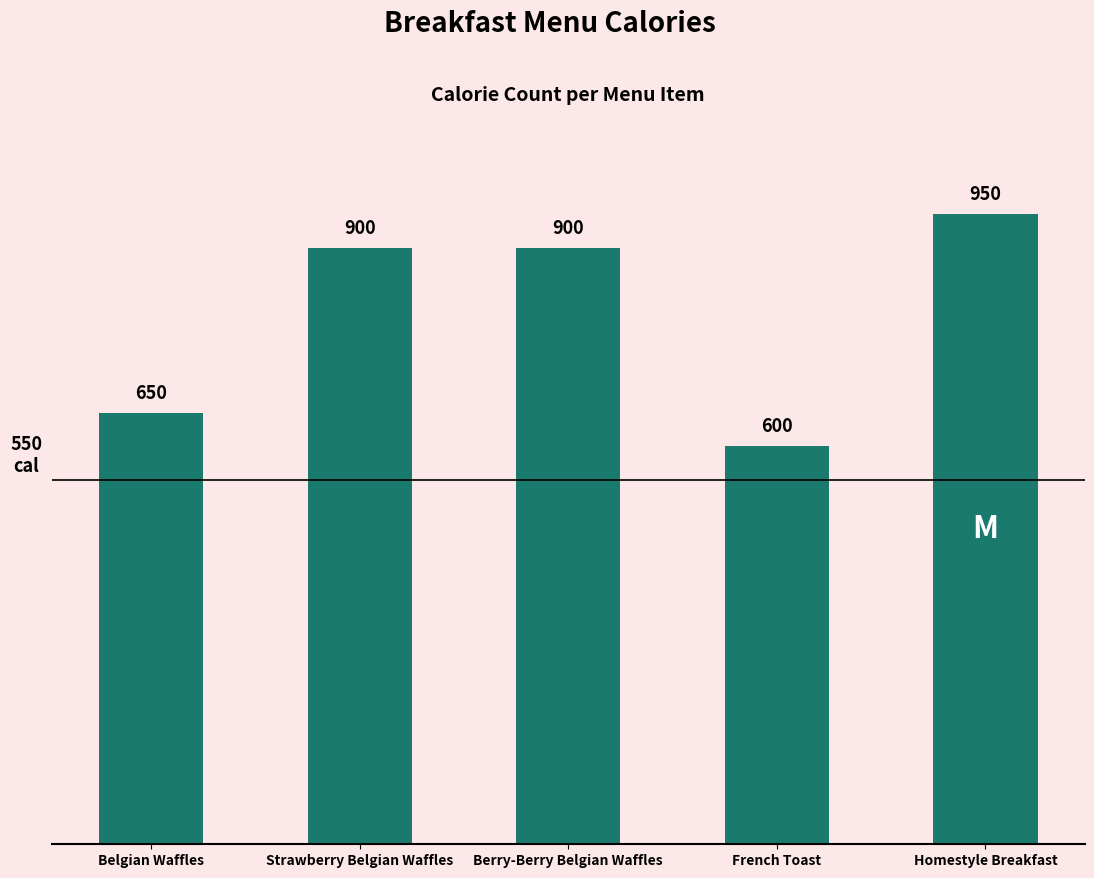

What is the maximum value shown in the chart?

950